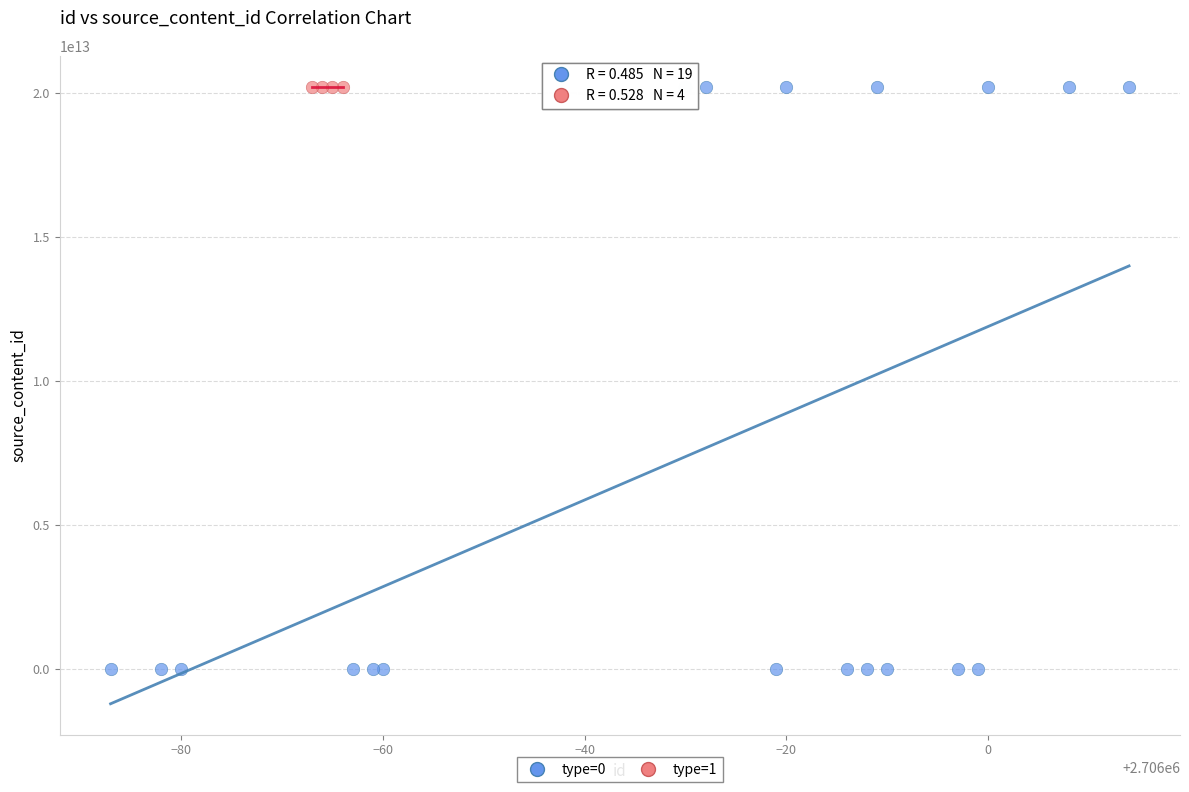

Which series has the largest Y range (max minus min)?

type=0